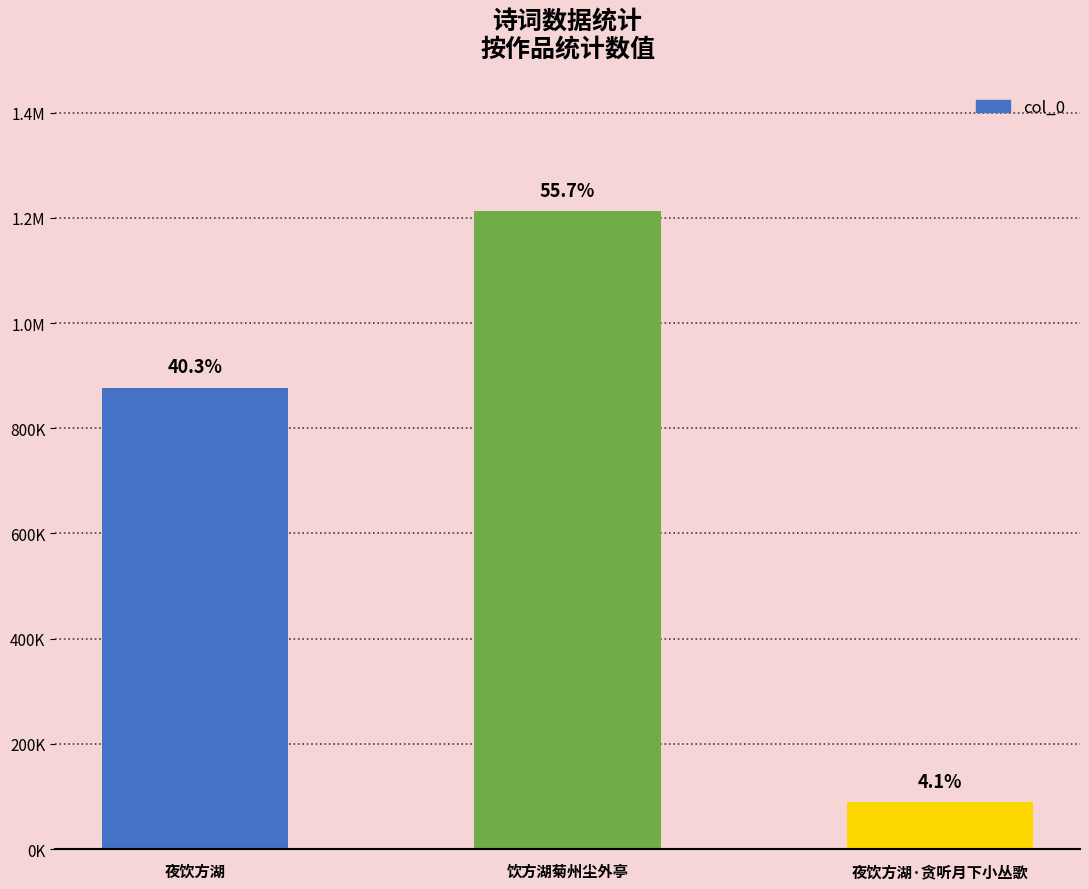

Does the chart contain stacked bars?

No